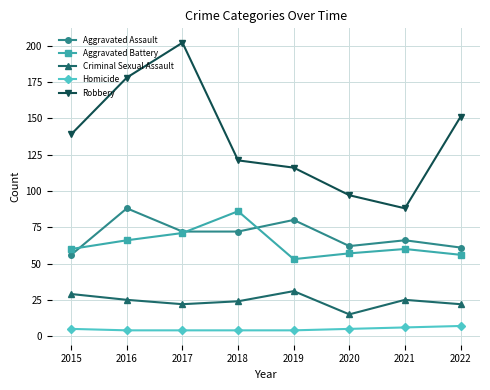

True or false: Criminal Sexual Assault has more than 0 interior local peaks.

True